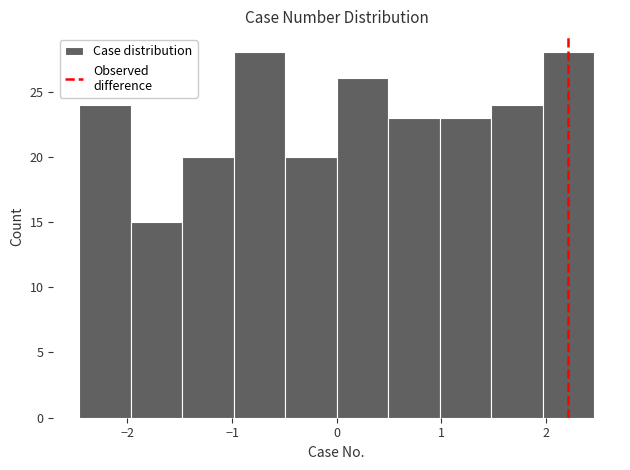

Reading left to right, list every bar in this chart as the range it spans on the x-axis followed by its height. Neither the bar edges nor the heights are printed on the chart, so give them approximately, as read against the axes.

-2.5 to -2.0: 24
-2.0 to -1.5: 15
-1.5 to -1.0: 20
-1.0 to -0.5: 28
-0.5 to 0.0: 20
0.0 to 0.5: 26
0.5 to 1.0: 23
1.0 to 1.5: 23
1.5 to 2.0: 24
2.0 to 2.5: 28